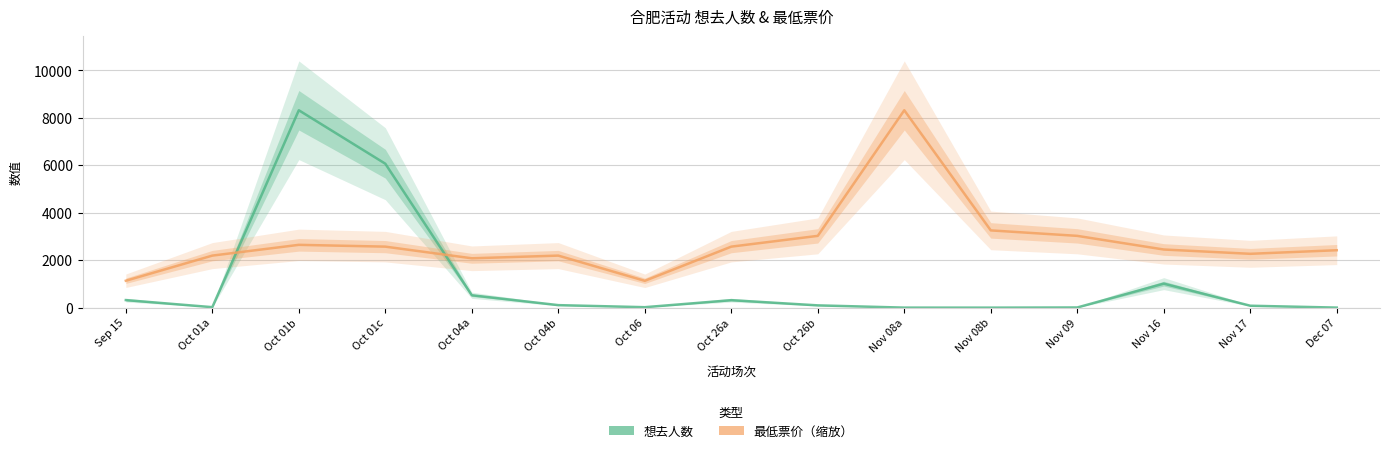

What is the value of the 最低票价（缩放） point at the 10th from the left?

8319.0